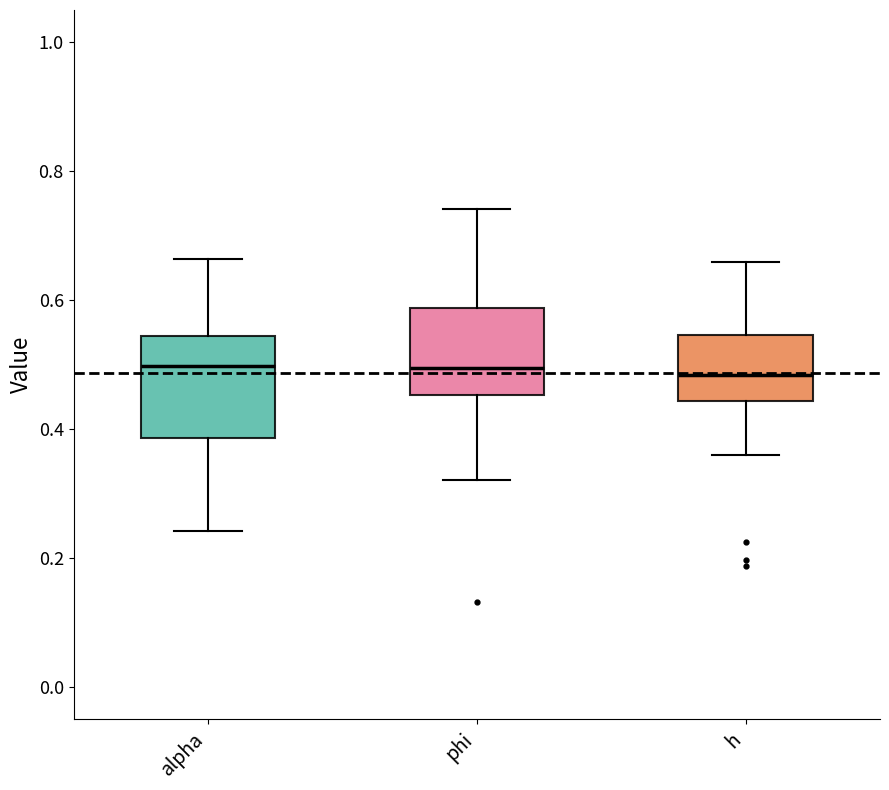

Which box is the tallest, from its lower edge to its upper edge?

alpha